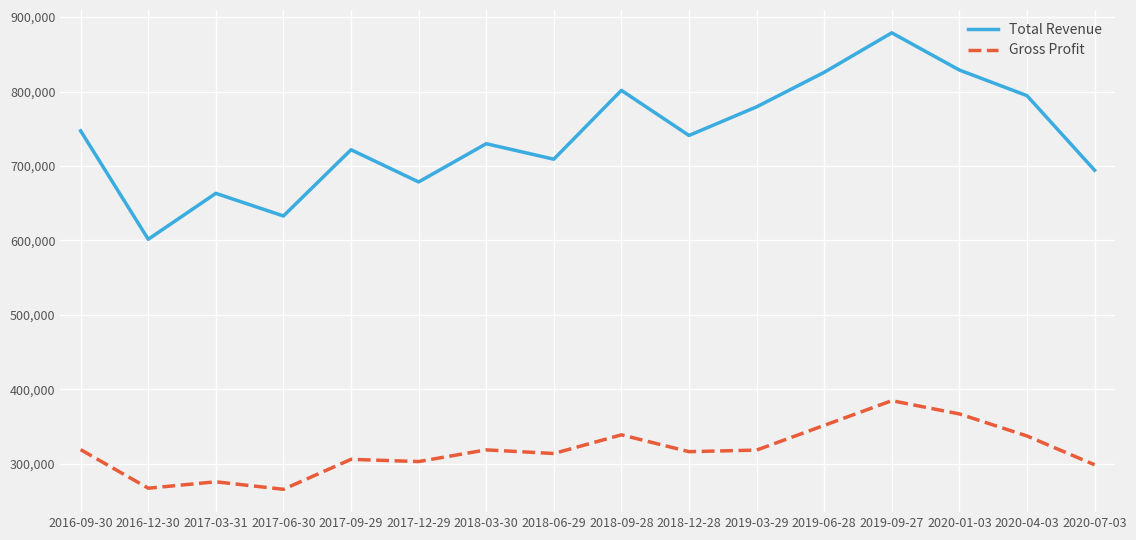

Between 2018-06-29 and 2020-04-03, which series saw the biggest shift?

Total Revenue